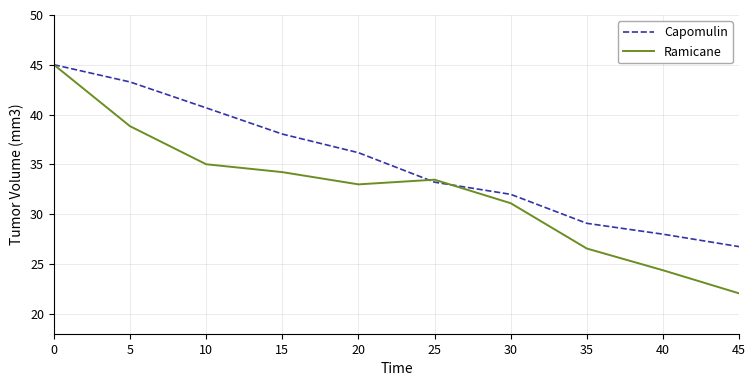

What is the smallest value displayed?

22.1